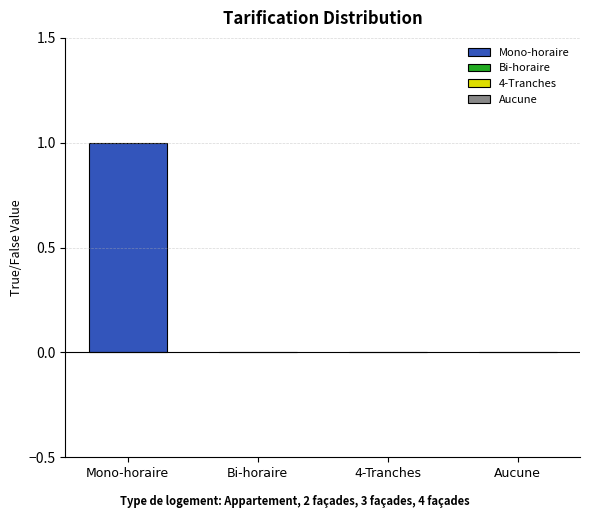

Reading left to right, what are all the values shown in this chart?

Mono-horaire=1	Bi-horaire=0	4-Tranches=0	Aucune=0